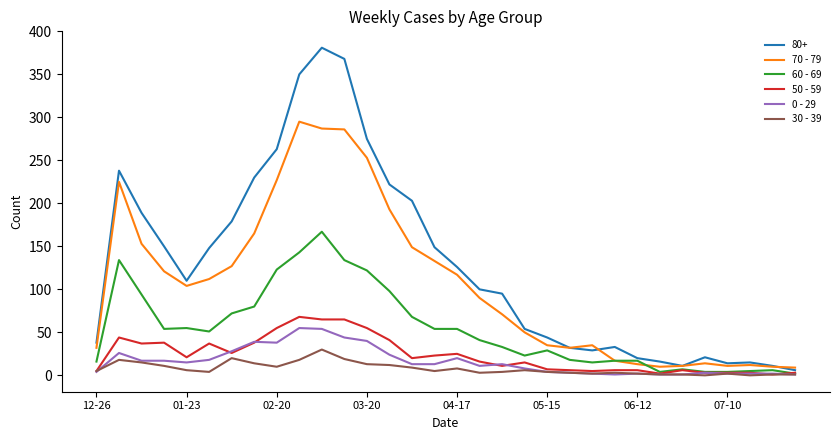

Which series has the largest total across all categories?

80+